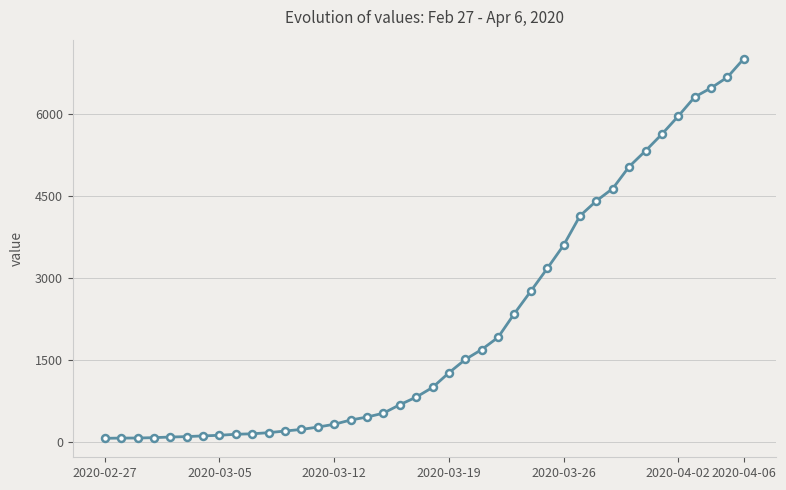

What is the greatest value displayed?

7004